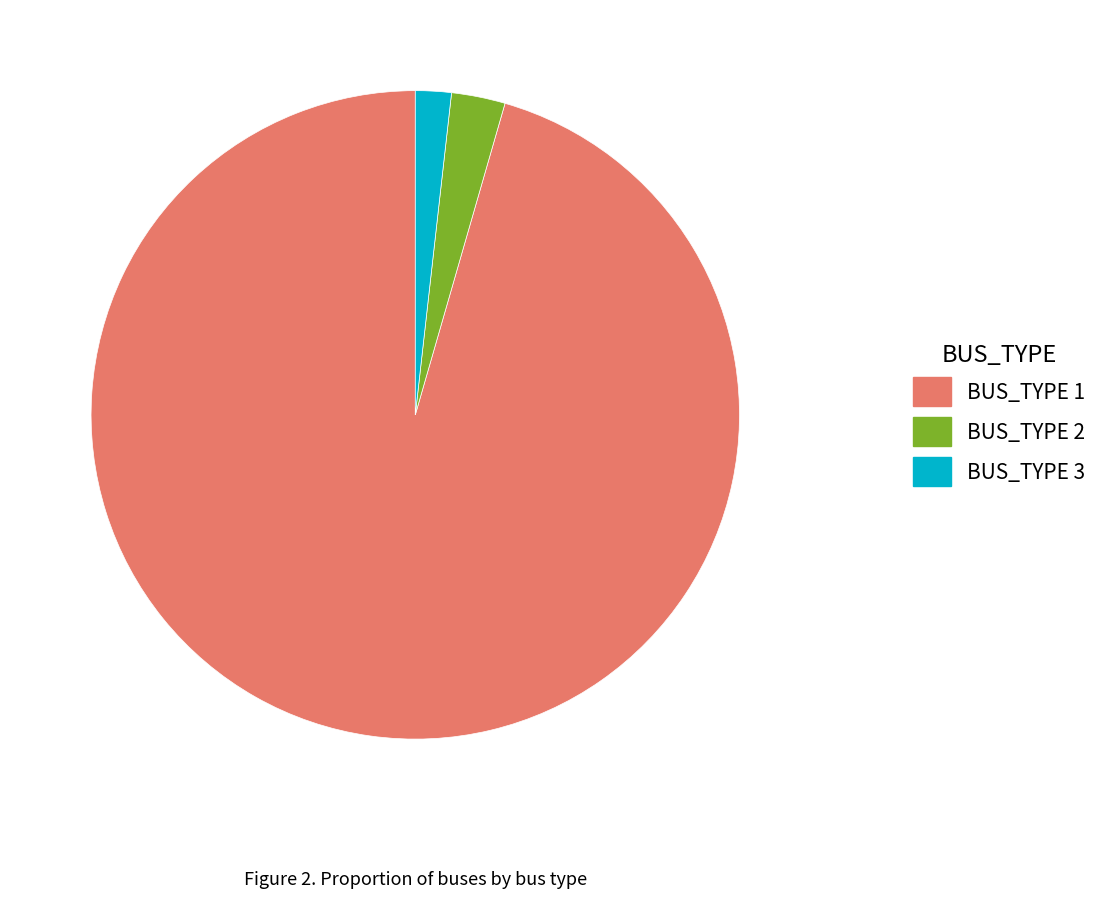

Which slice is the largest?

BUS_TYPE 1